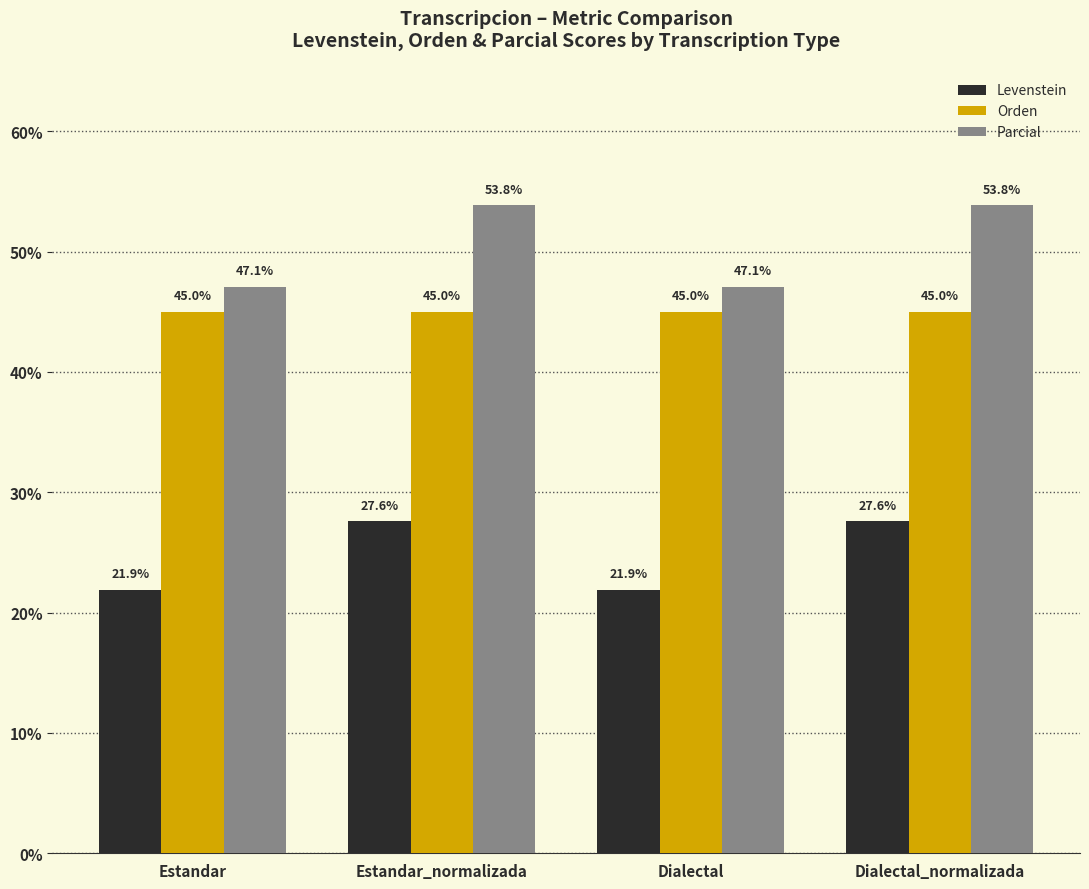

What is the label of the 4th bar from the left?

Dialectal_normalizada